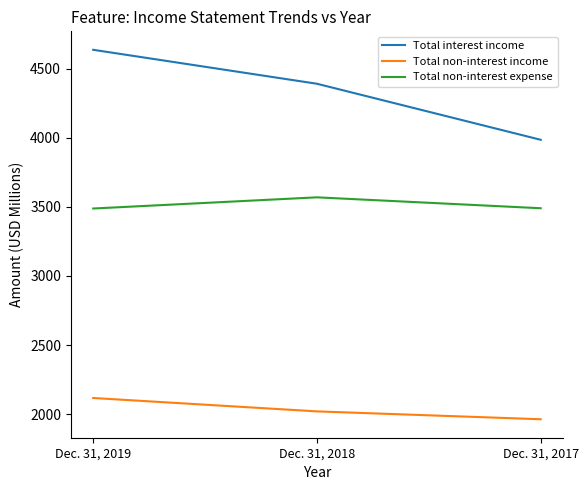

Does the chart have visible grid lines?

No